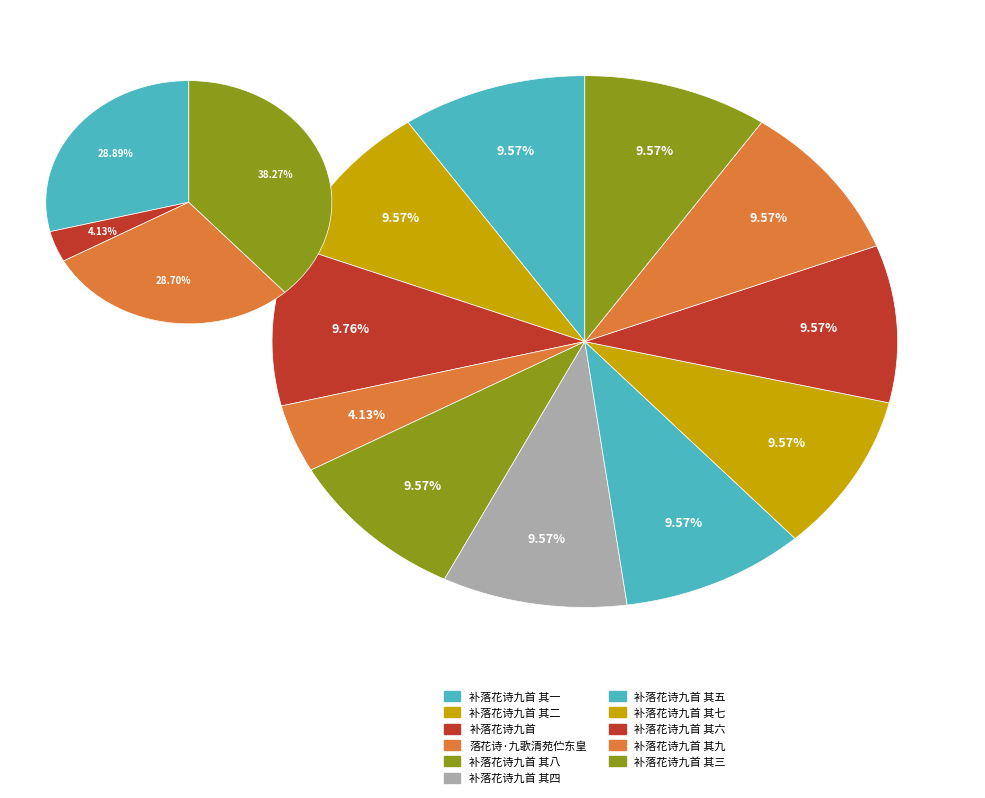

To the nearest percent, what portion does 落花诗·九歌清苑伫东皇 represent?

4%